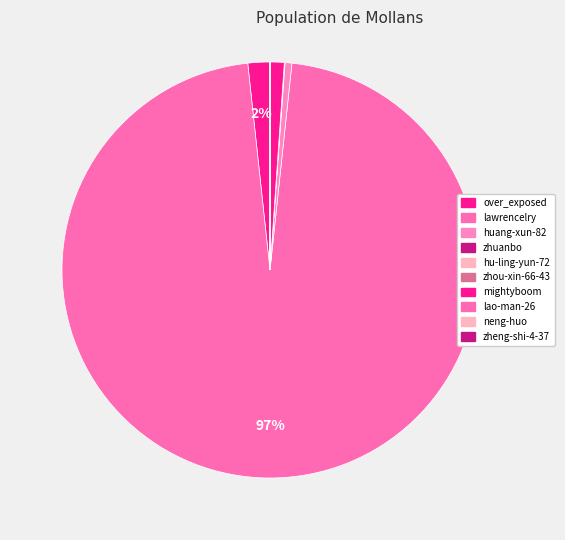

How many segments does this pie chart have?

10